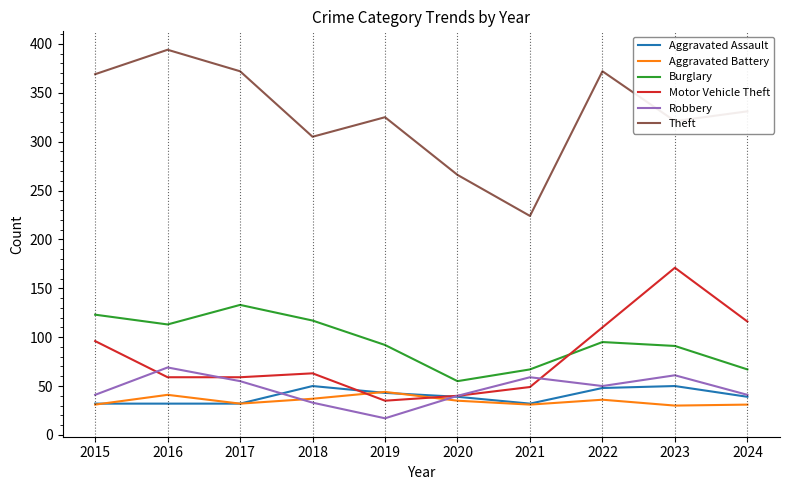

Which series has the largest range (max minus min)?

Theft